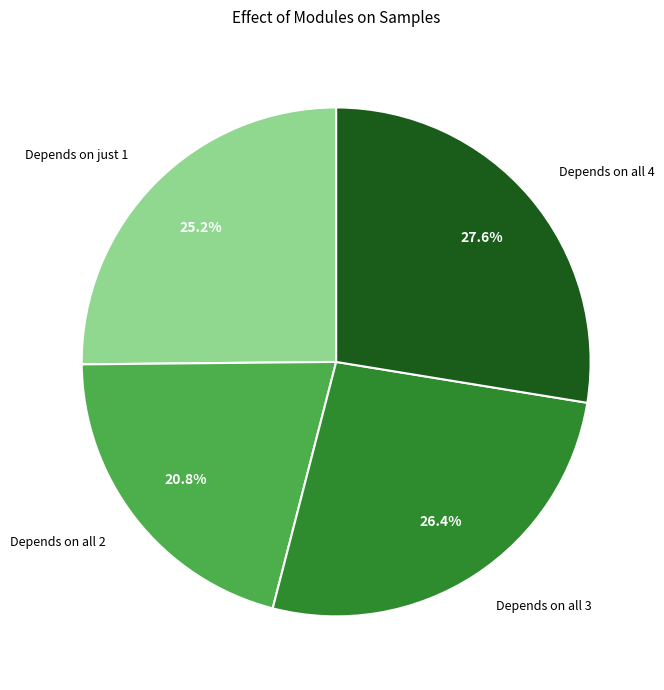

Which slice is the smallest?

Depends on all 2